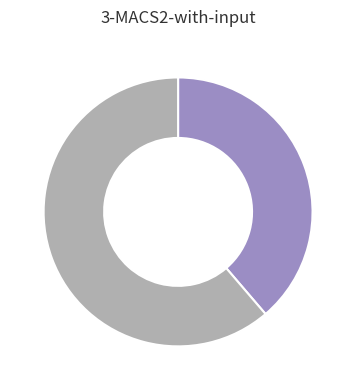

Is there any slice that represents more than half of the pie?

Yes